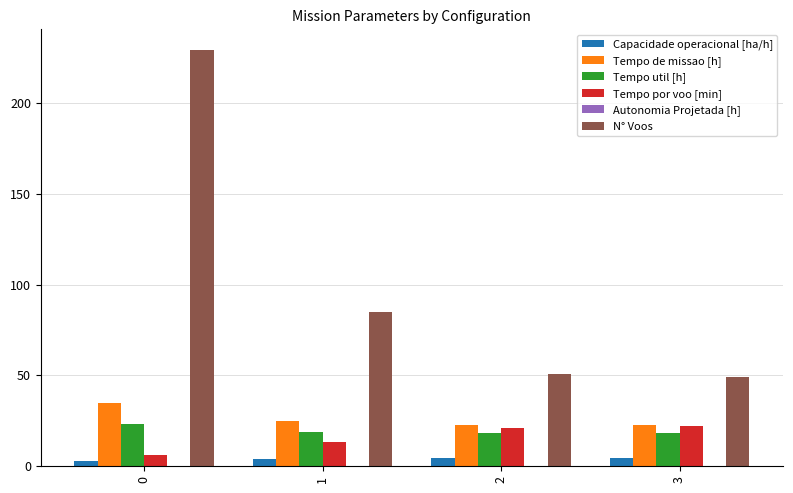

Between 0 and 3, which series saw the biggest shift?

N° Voos